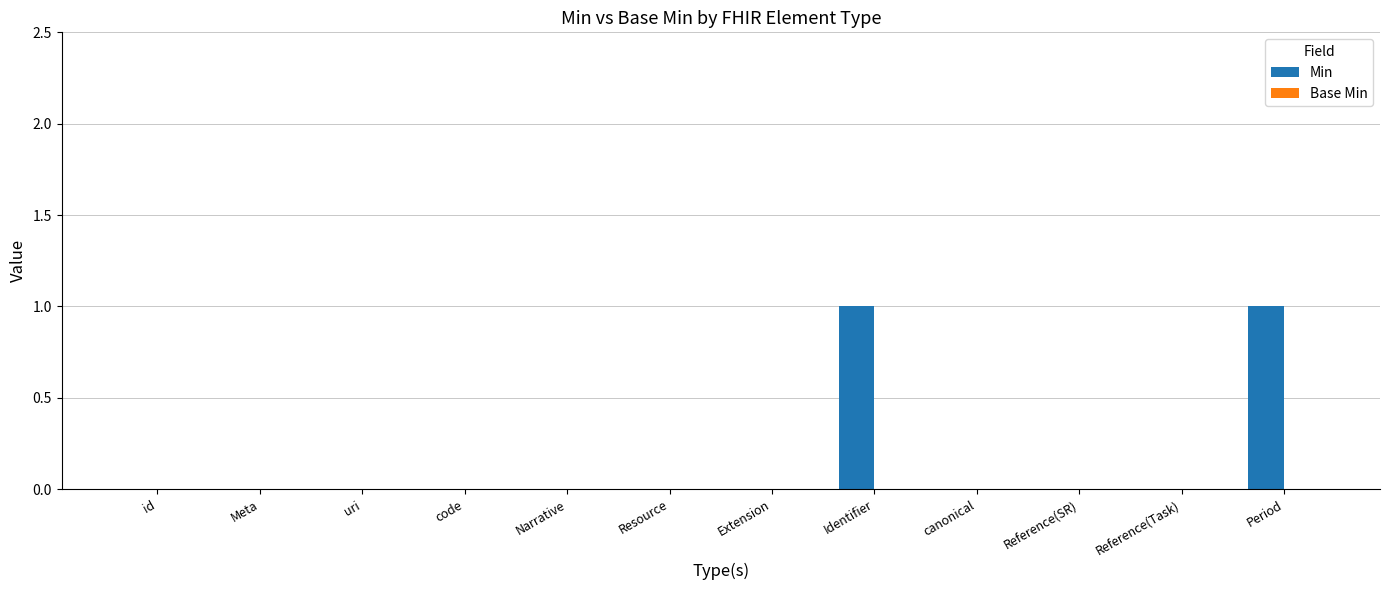

Which has a higher value, Period or Reference(Task)?

Period